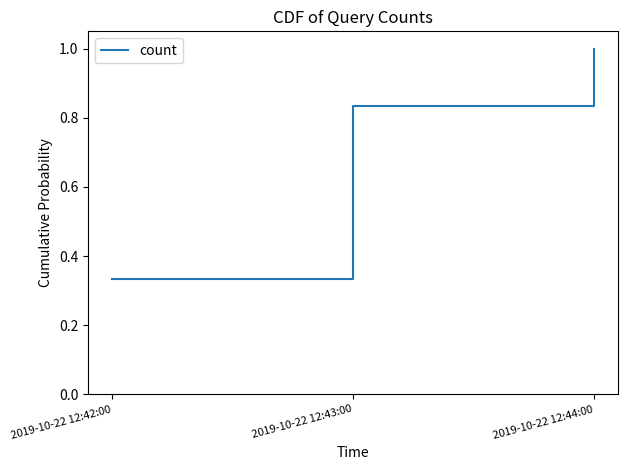

Does the chart display data point markers on the line(s)?

No